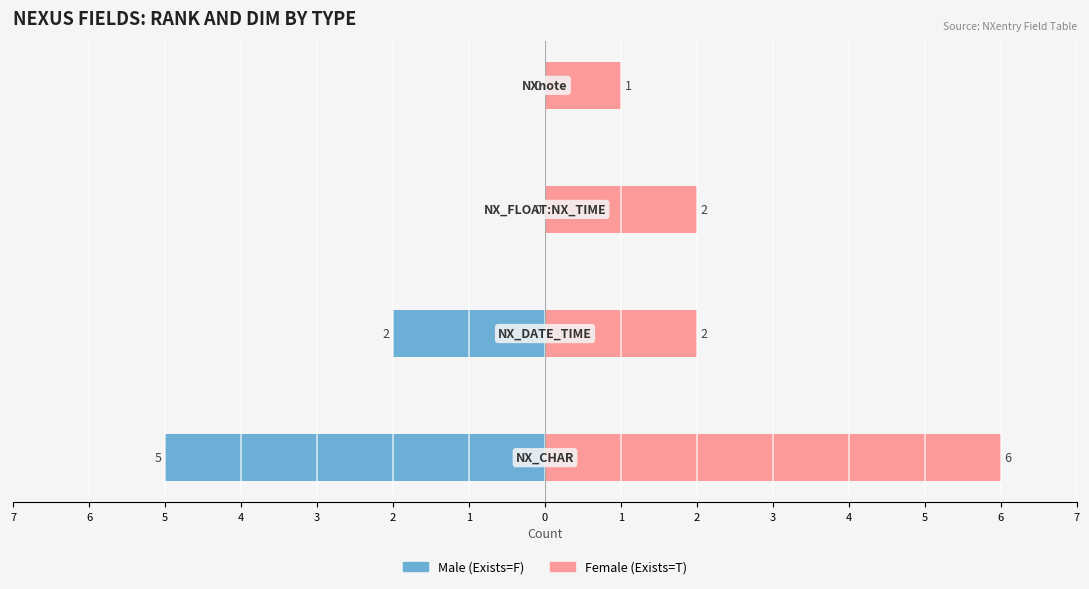

True or false: Female (Exists=T) has a value of 3 at 5.

False